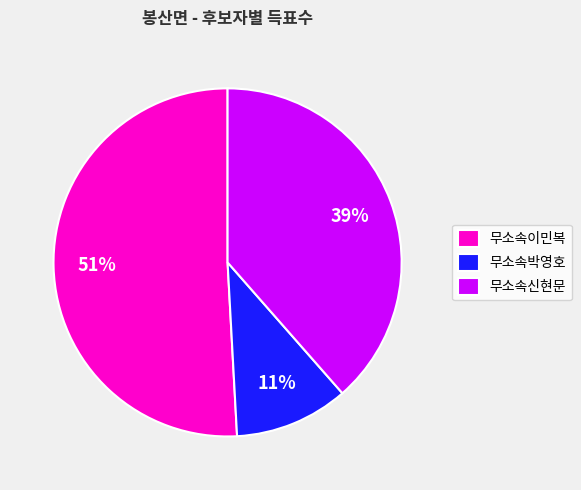

Which category has the smallest portion of the pie?

무소속박영호